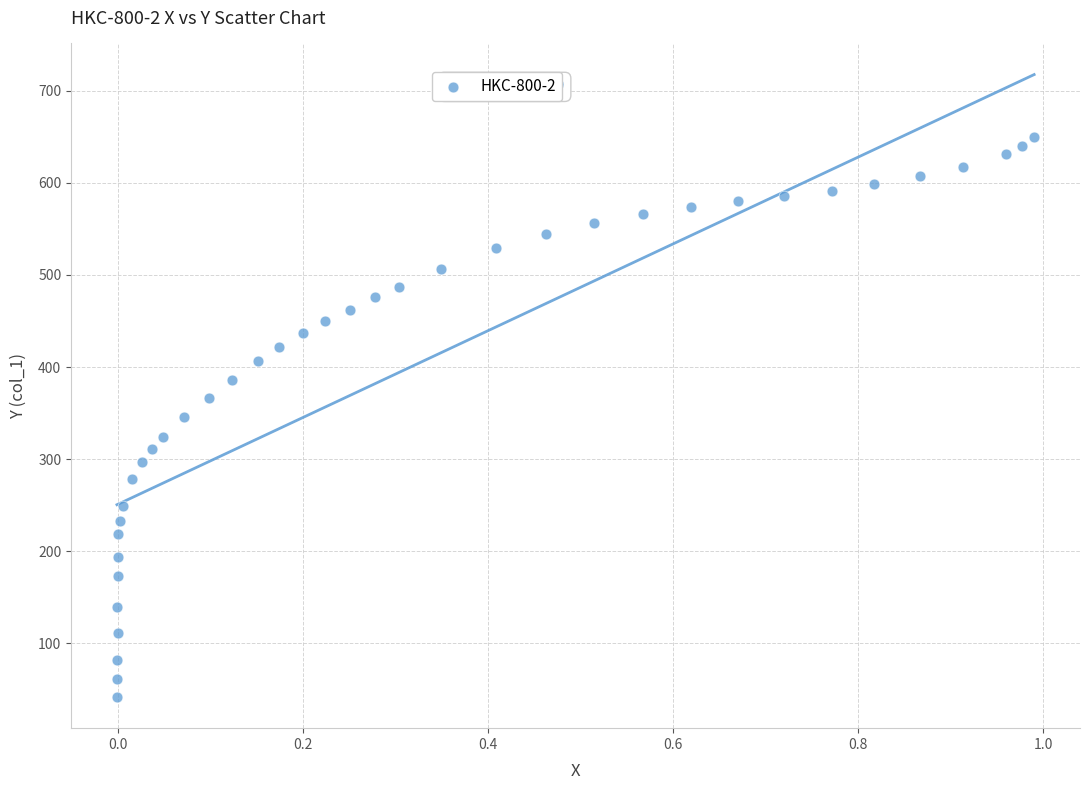

What is the range of Y values (max minus min)?

608.0